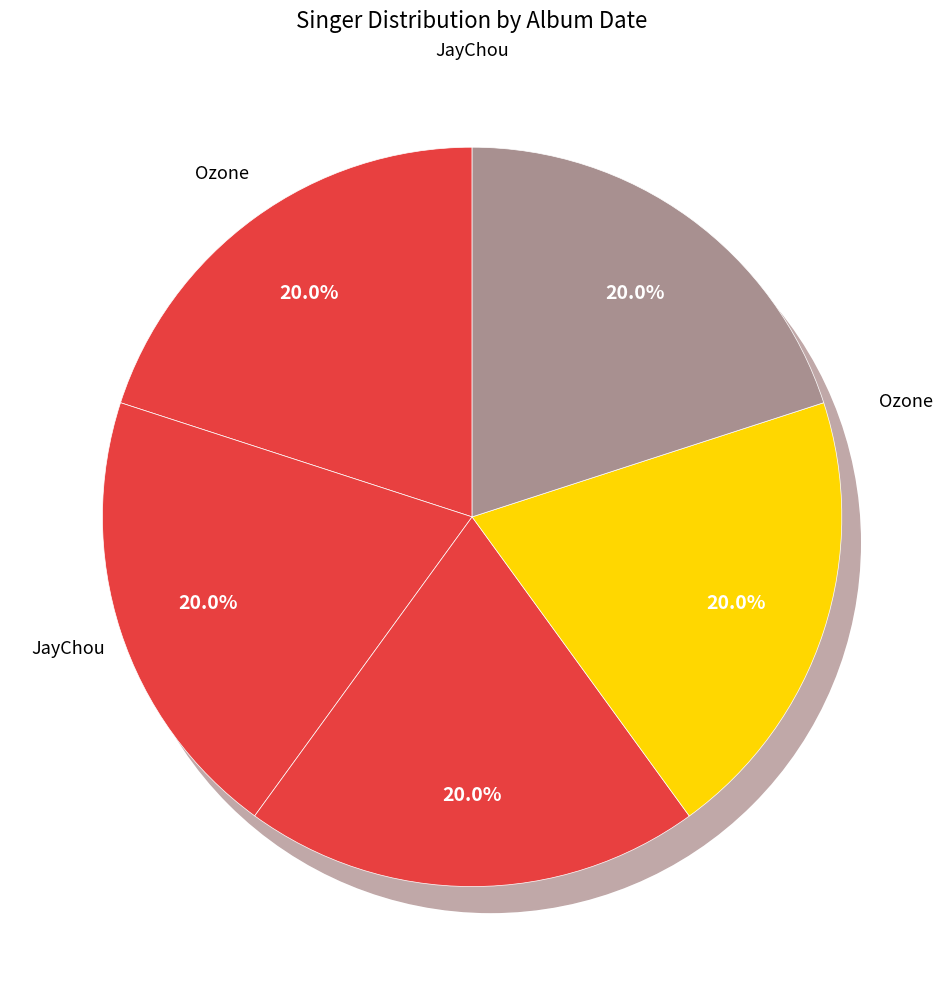

How many slices are in this pie chart?

5